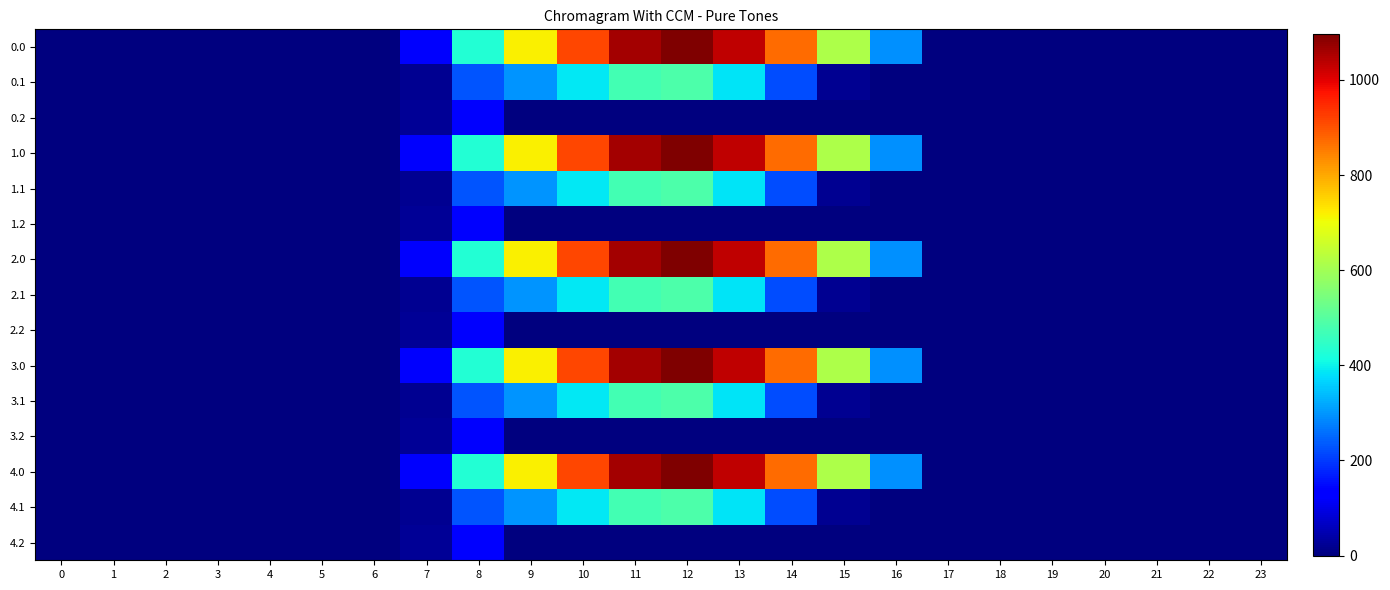

What is the greatest value displayed?

1096.7